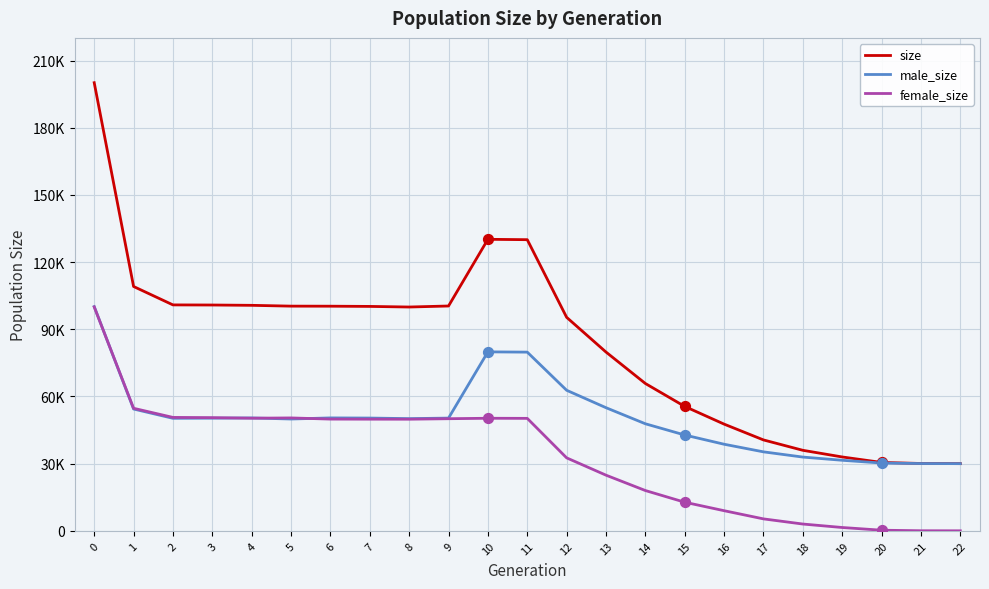

What are all the series names shown in the legend?

size, male_size, female_size